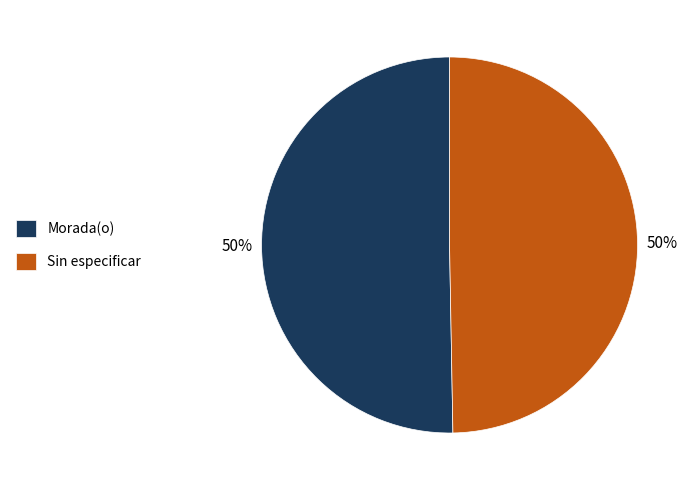

To the nearest percent, what portion does Sin especificar represent?

50%